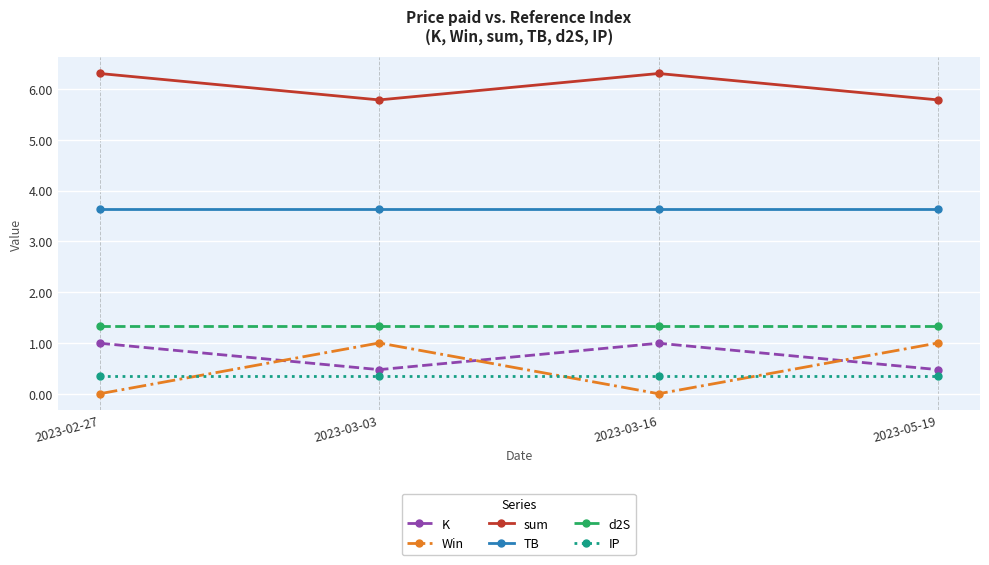

Reading left to right, list all the values displayed in this chart.

K: 1.0	0.5	1.0	0.5
Win: 0.0	1.0	0.0	1.0
sum: 6.3	5.8	6.3	5.8
TB: 3.6	3.6	3.6	3.6
d2S: 1.3	1.3	1.3	1.3
IP: 0.3	0.3	0.3	0.3